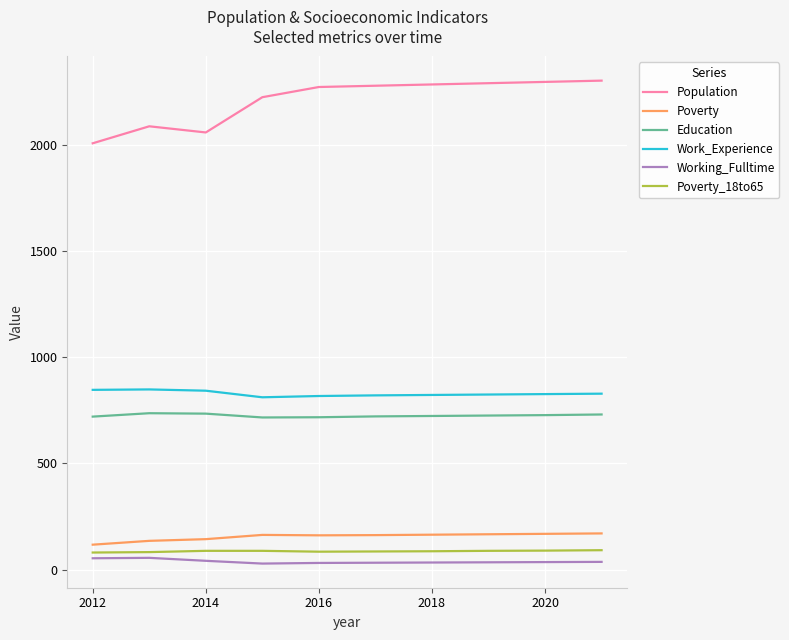

At how many categories does at least one series exceed 1133?

10